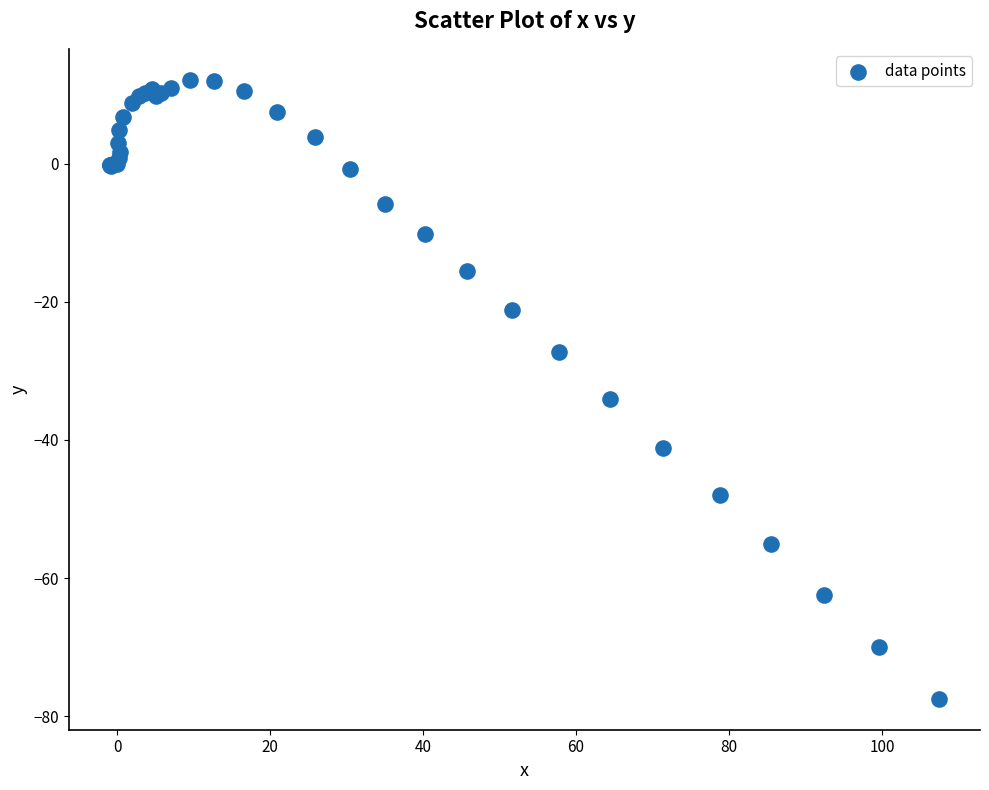

What Y value in the scatter plot is closest to -32?

-34.0